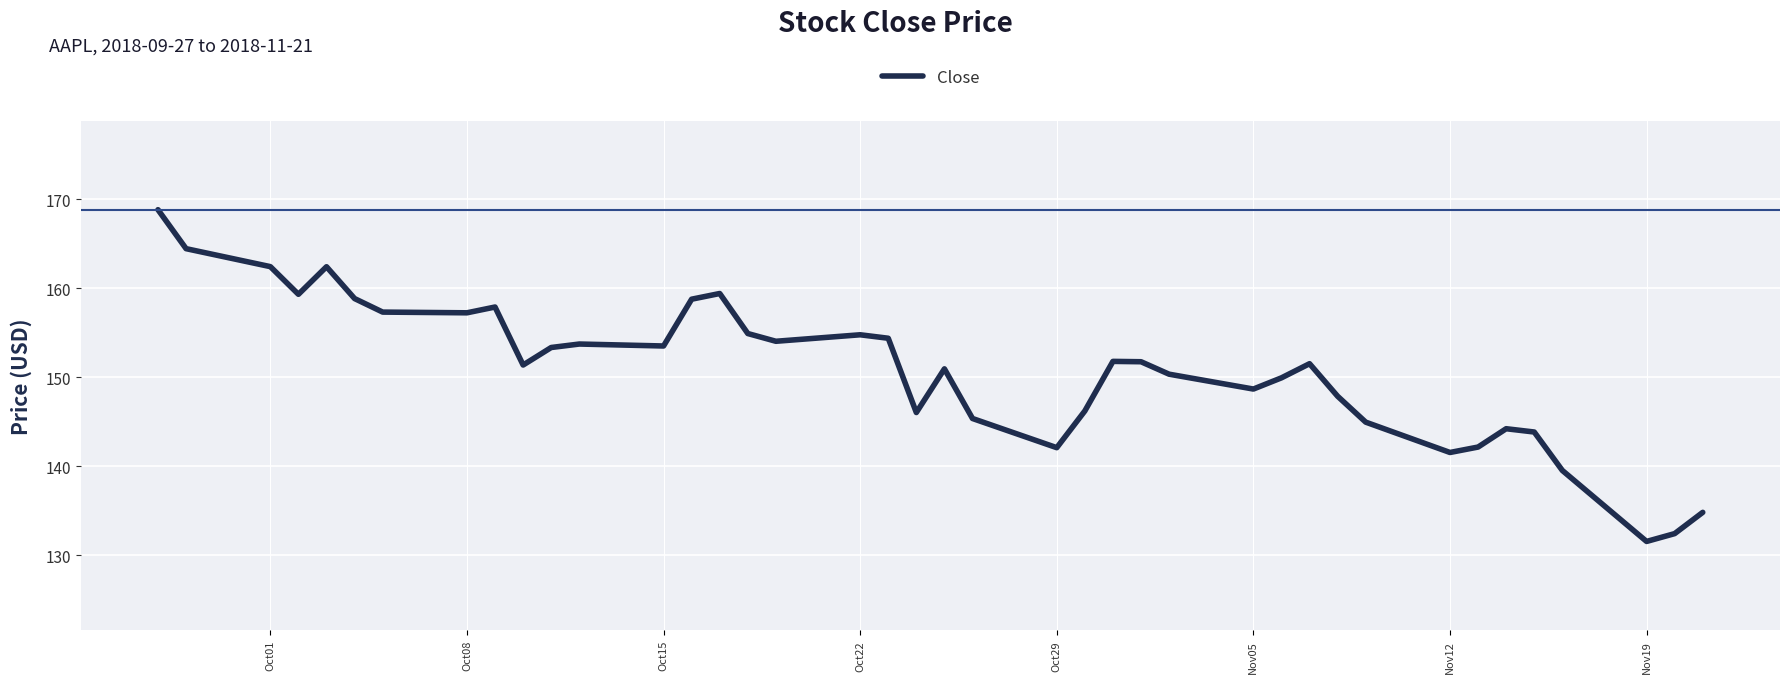

What is the difference between the maximum and minimum values?

37.3